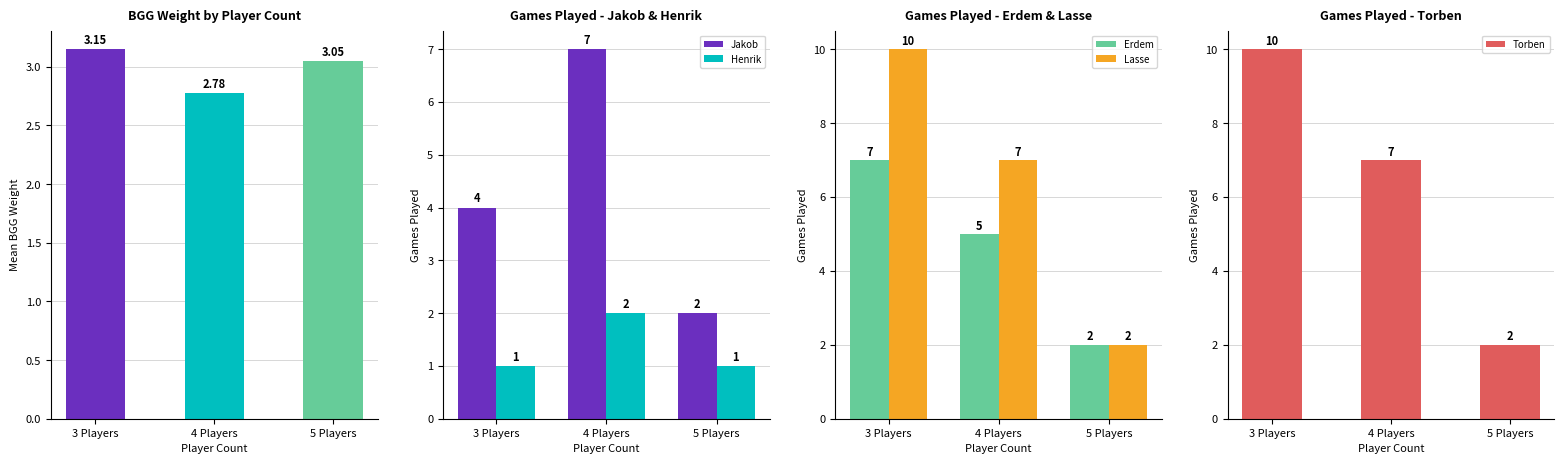

Between 3 Players and 4 Players, which series saw the biggest shift?

Jakob